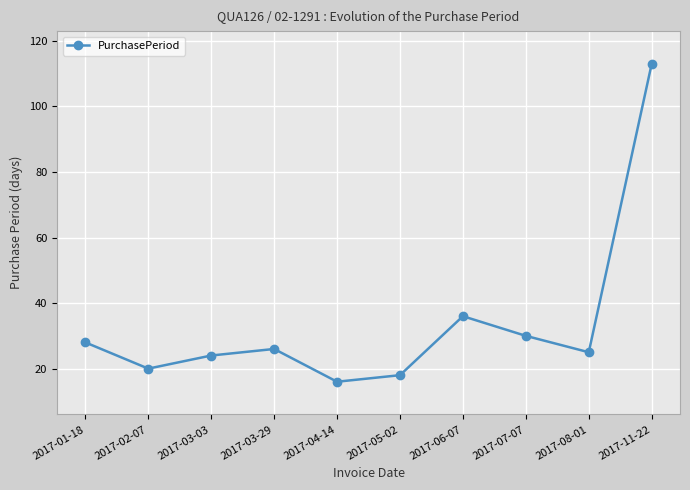

What position from the right is 2017-07-07?

3